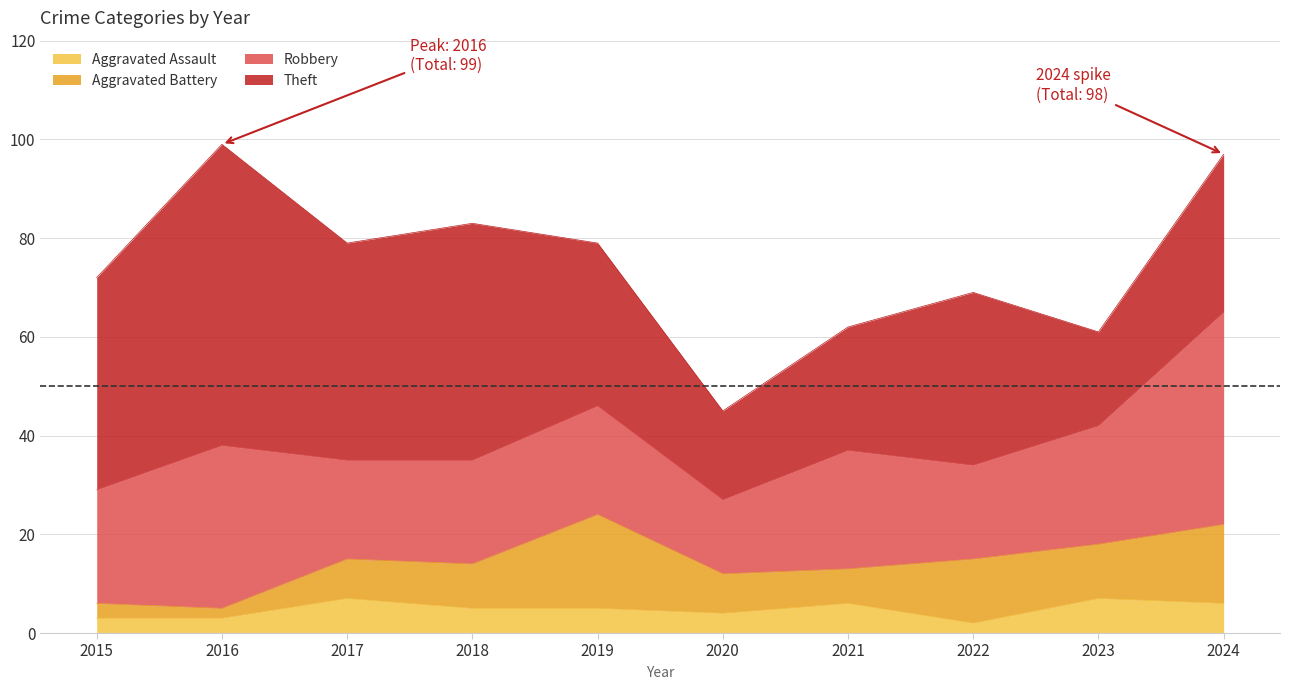

True or false: Theft has a value of 33 at 2019.

True